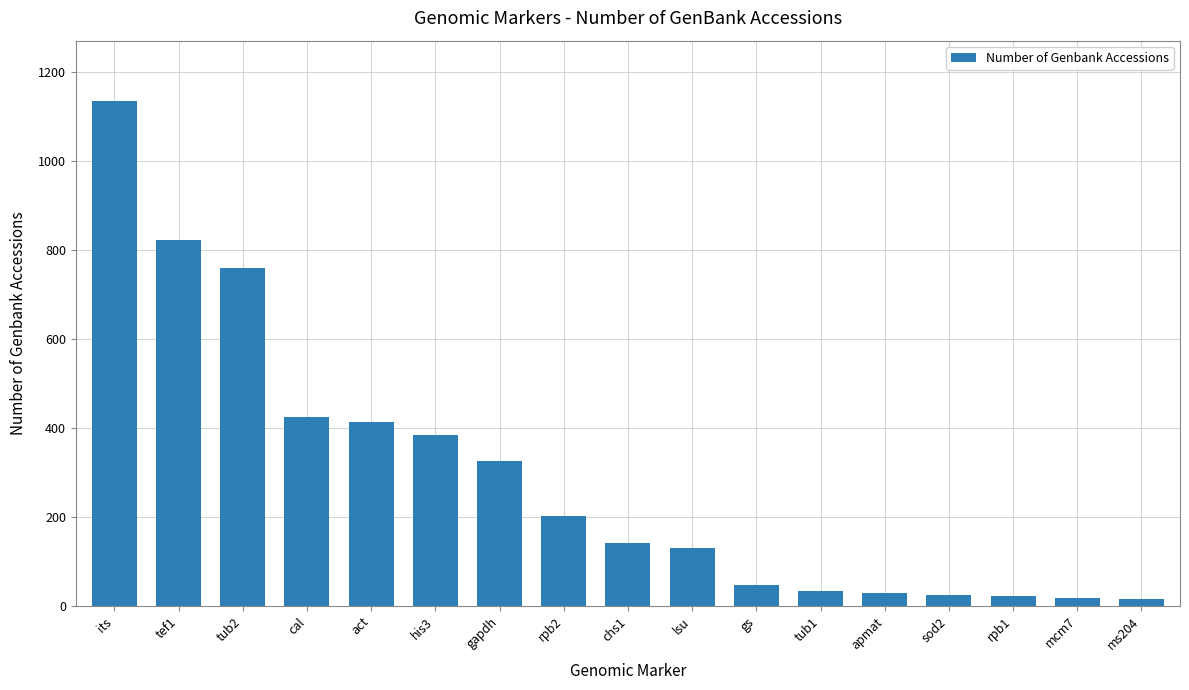

What is the difference between the maximum and minimum values?

1119